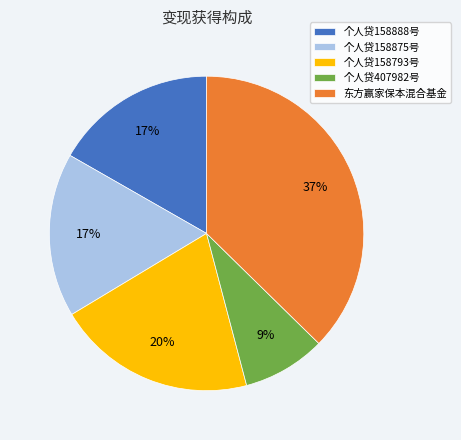

What is the ratio of the value at 个人贷158875号 to the value at 东方赢家保本混合基金?

0.5